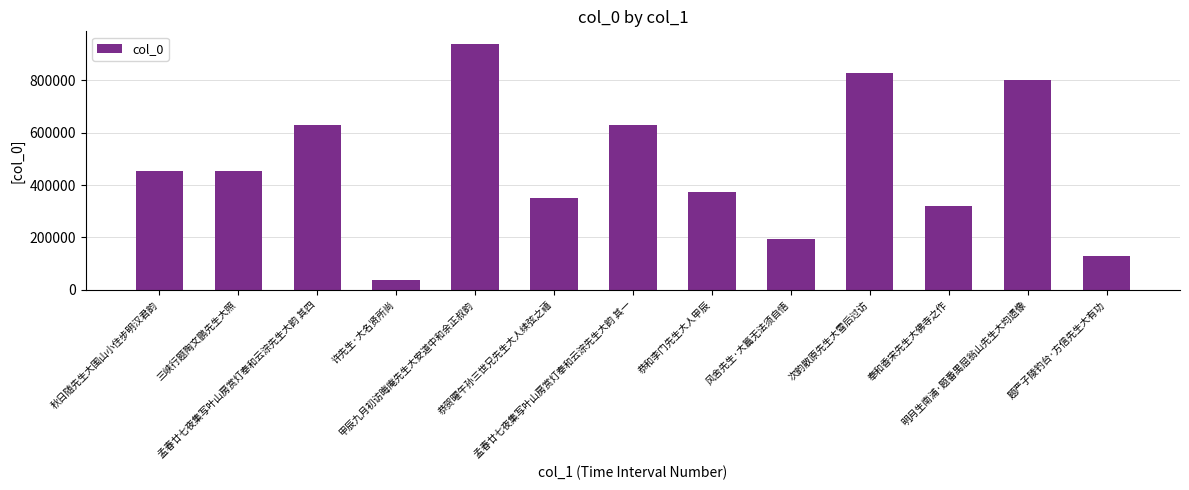

Which has a higher value, 秋日随先生大围山小住步明汉君韵 or 恭和李门先生大人甲辰?

秋日随先生大围山小住步明汉君韵